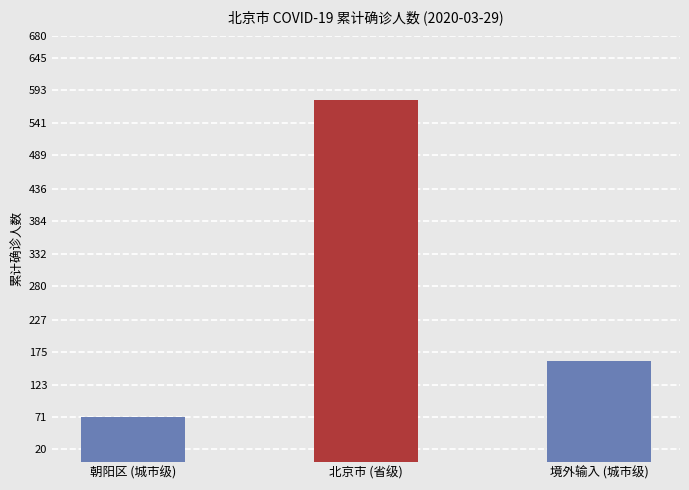

Which has a higher value, 境外输入 (城市级) or 朝阳区 (城市级)?

境外输入 (城市级)